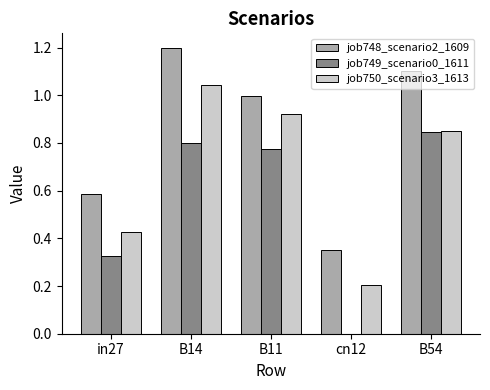

Which series changed the most between B14 and B54?

job750_scenario3_1613